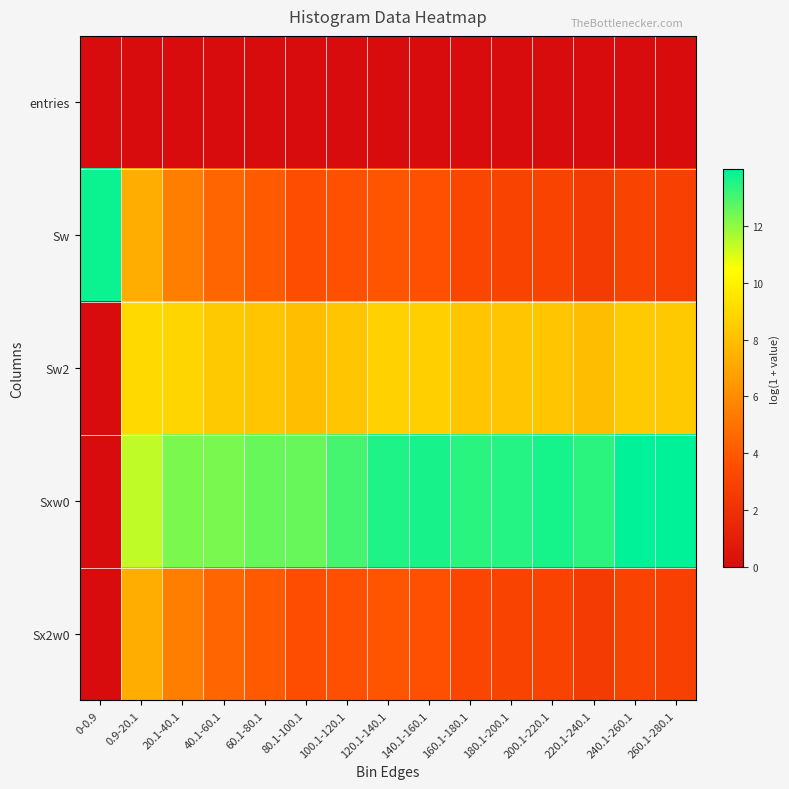

At how many categories does at least one series exceed 13?

10